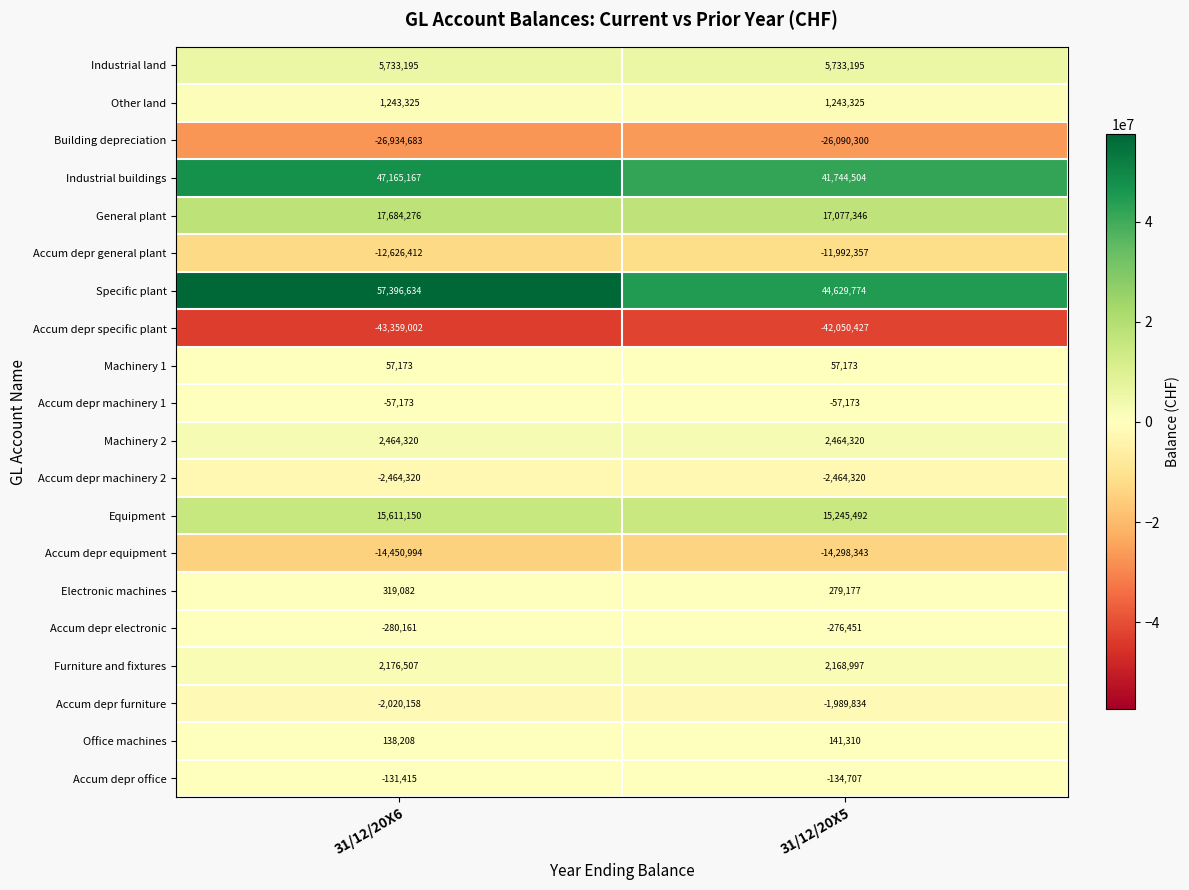

What is the difference between the highest and lowest values at 31/12/20X5?

86680201